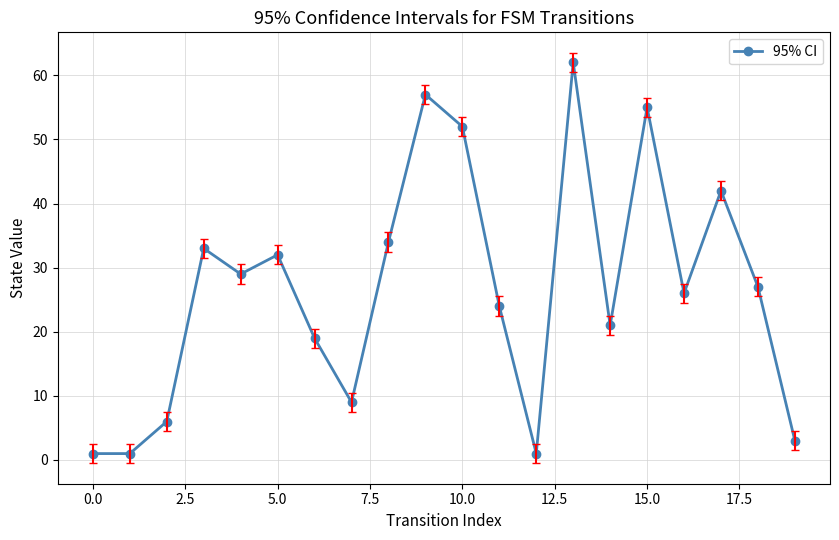

What is the average value?

27